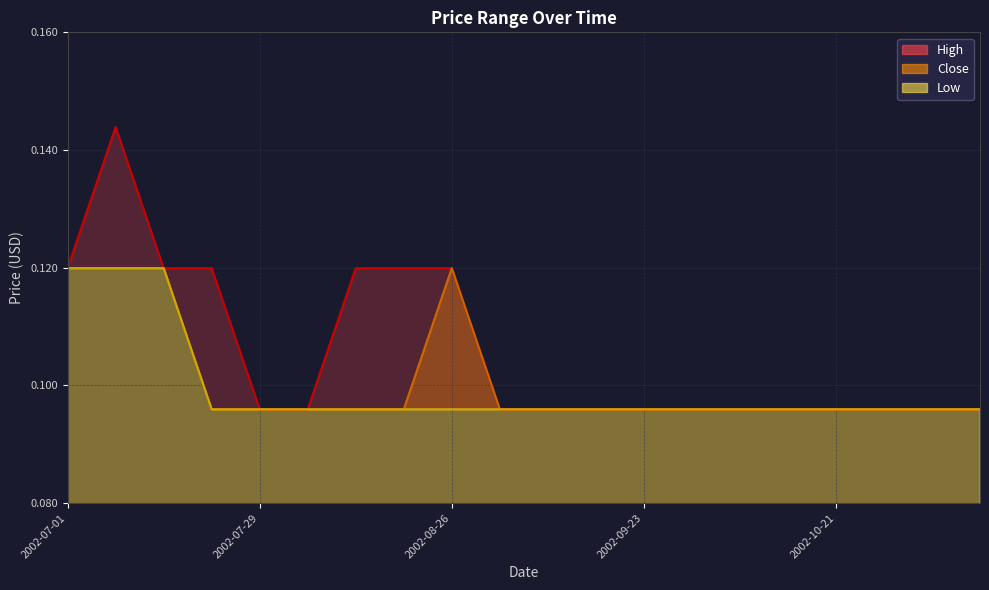

True or false: Low and Close intersect in this chart.

False